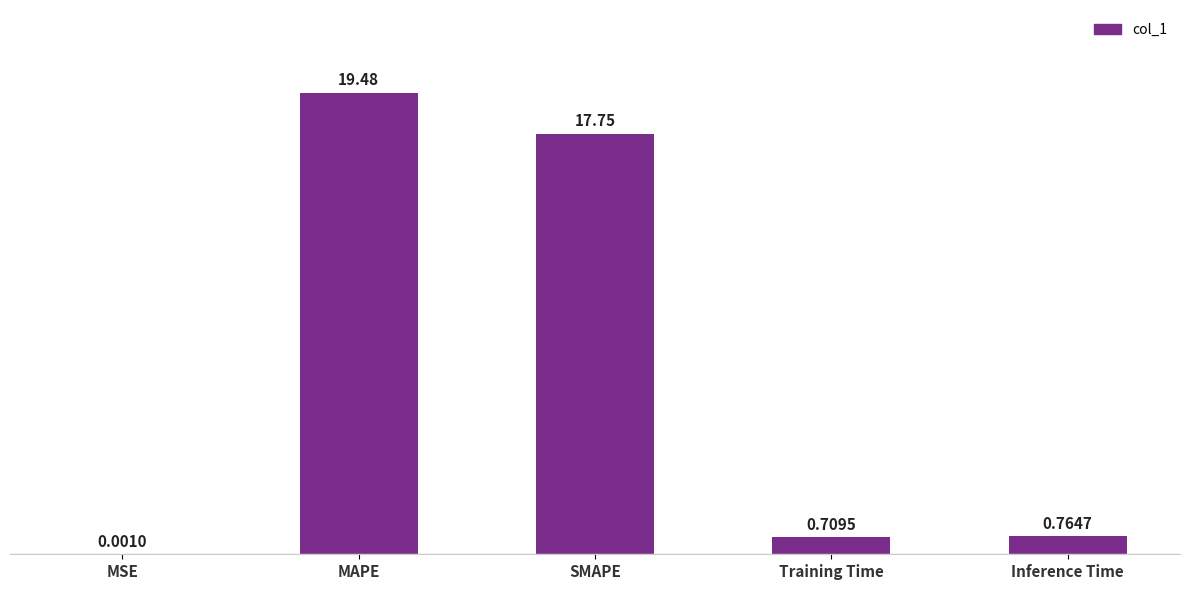

What is the maximum value shown in the chart?

19.5